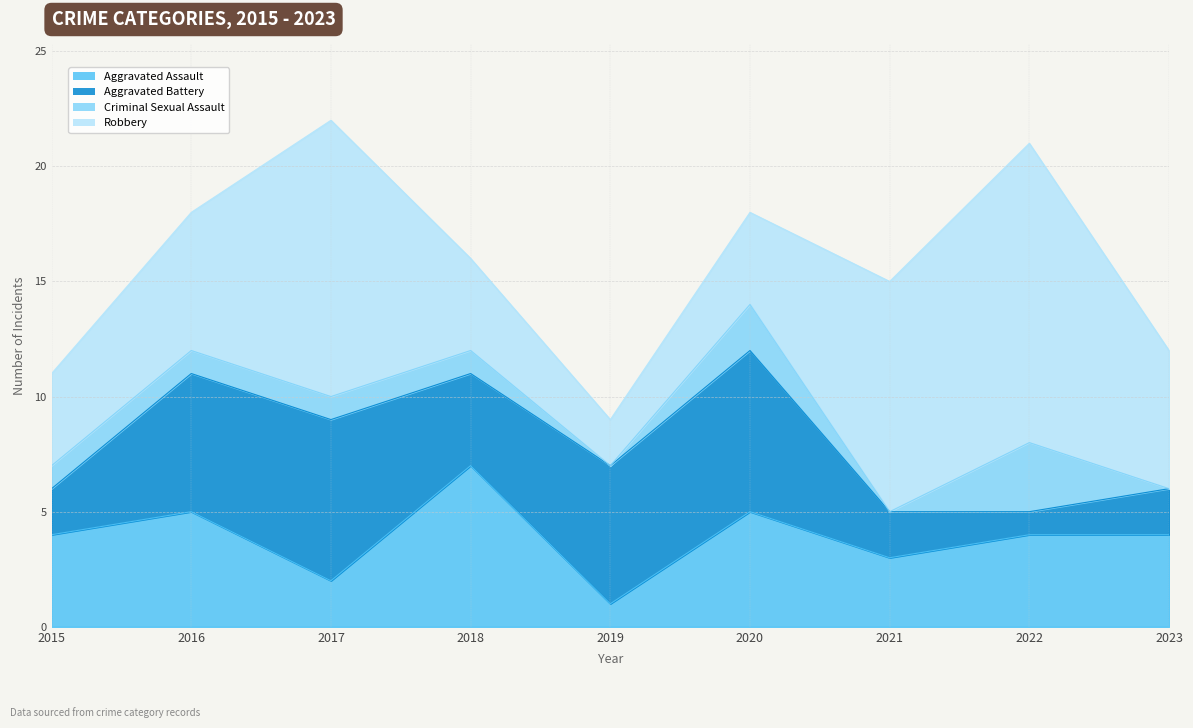

List the labels in order of Aggravated Battery value, largest first.

2017, 2020, 2016, 2019, 2018, 2015, 2021, 2023, 2022